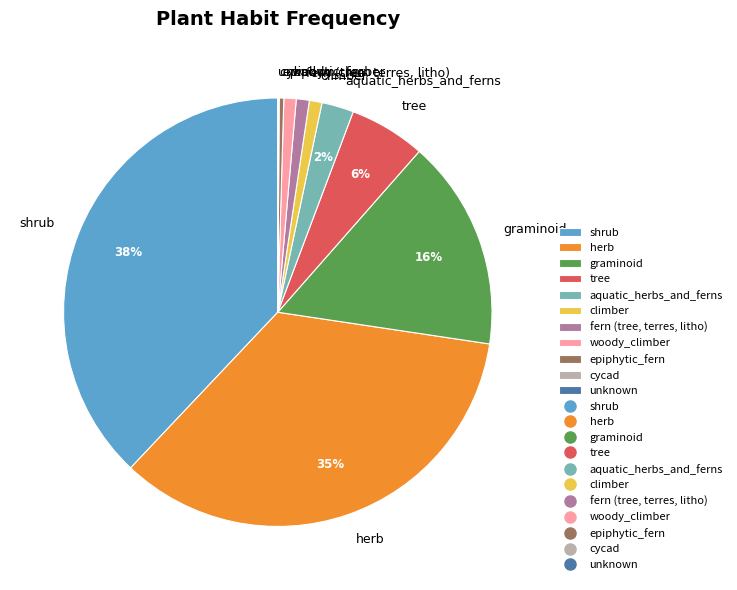

To the nearest percent, what portion does fern (tree, terres, litho) represent?

1%